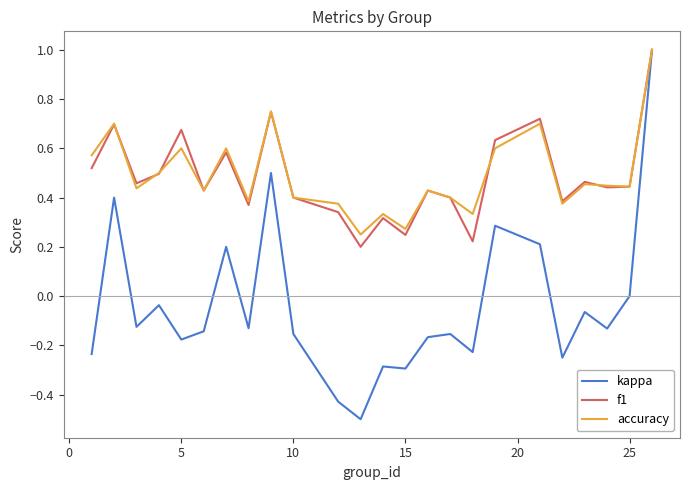

What is the maximum value for kappa?

1.0